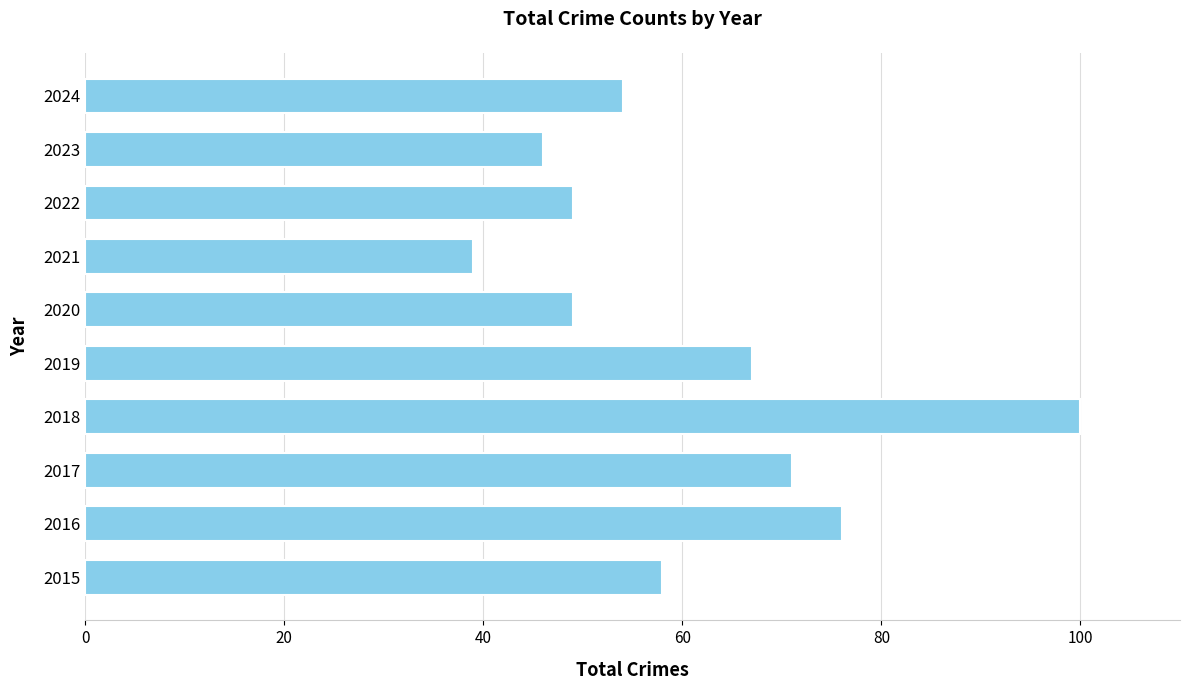

What is the greatest value displayed?

100